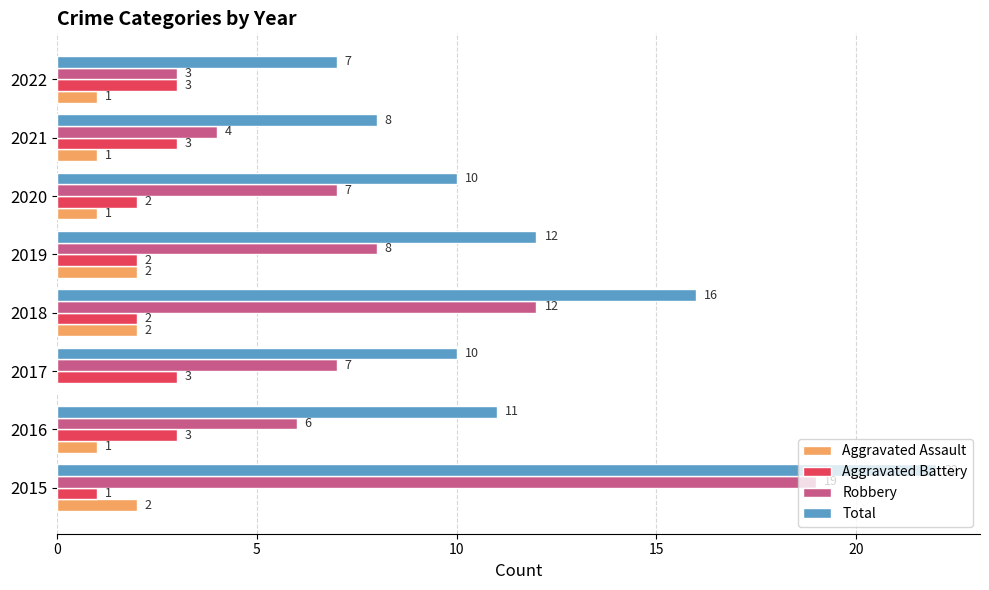

What is the greatest value displayed?

22